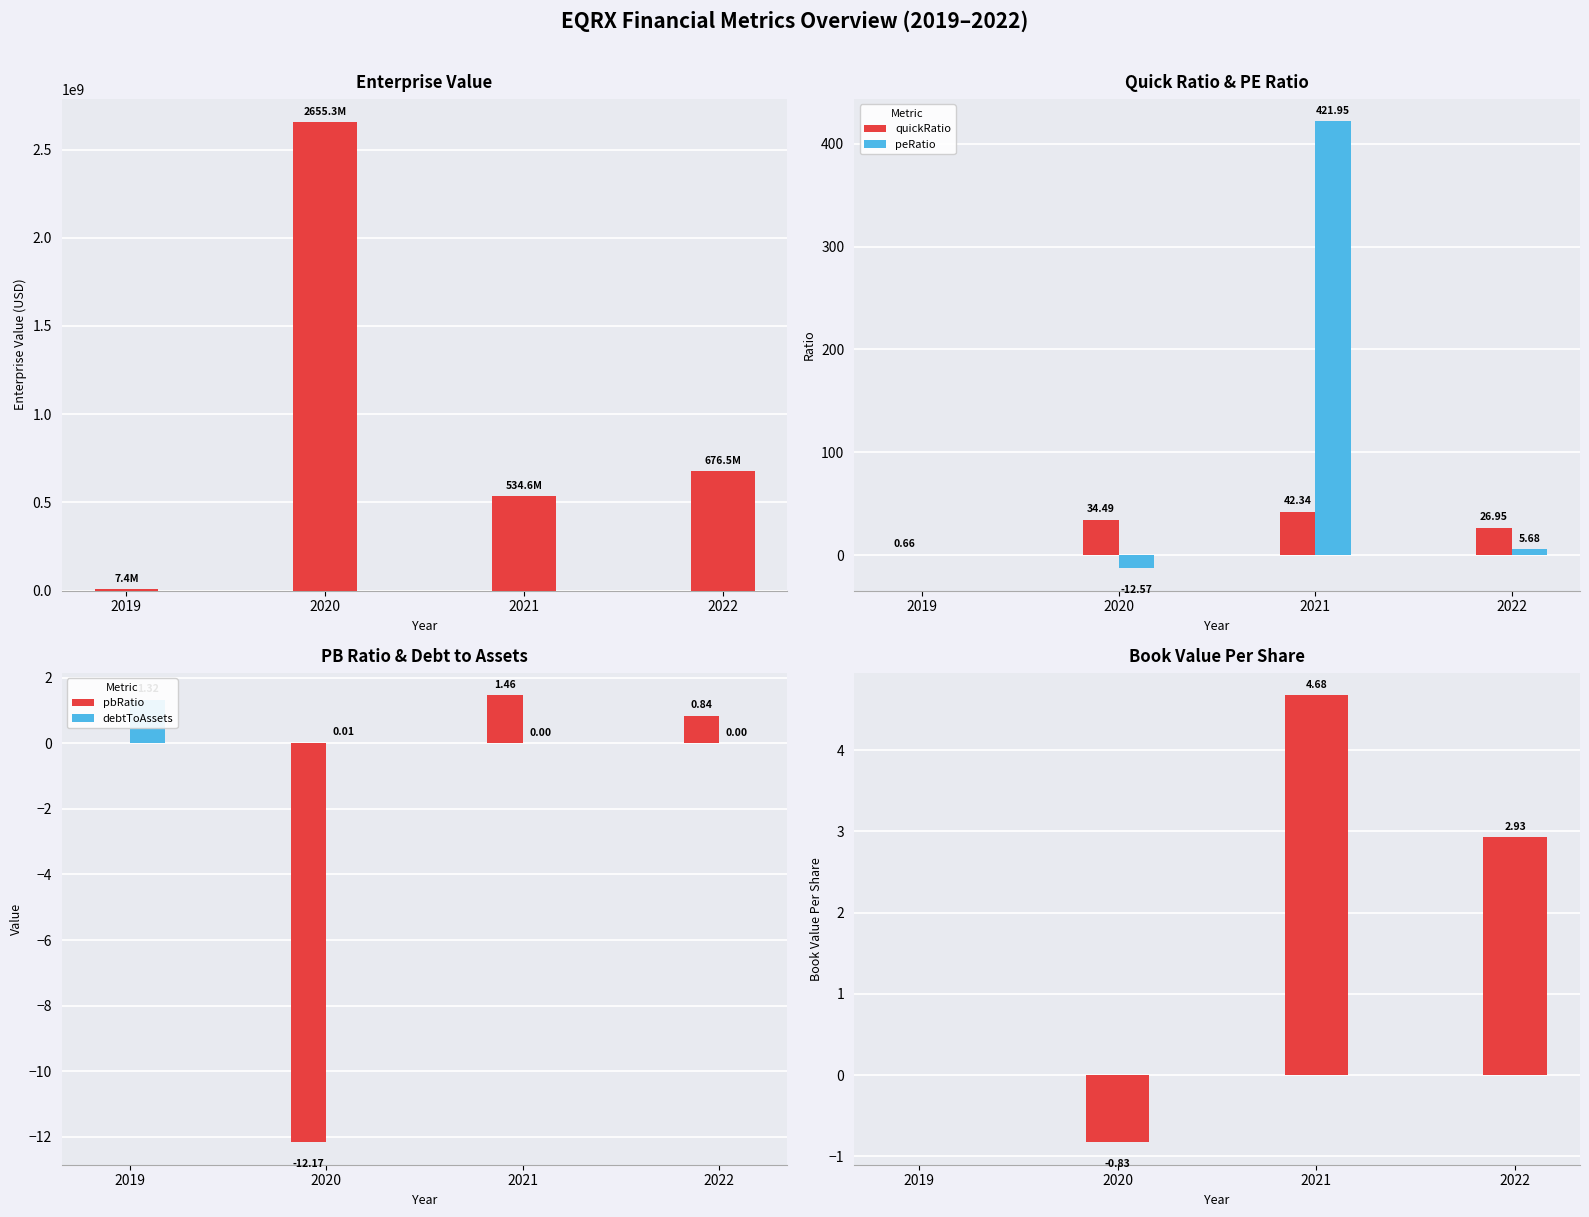

Between 2021 and 2020, which is larger?

2020